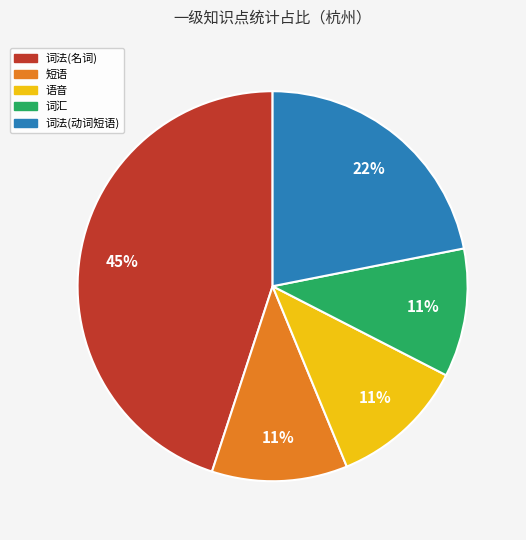

Is 短语 the majority of the pie?

No